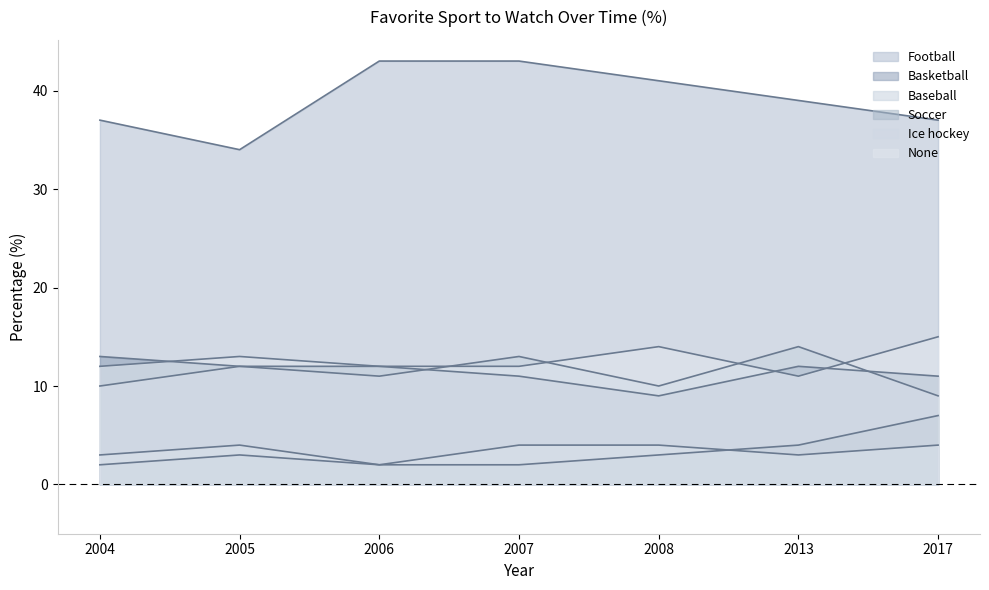

In None, how many points are lower than both neighbors (excluding endpoints)?

1